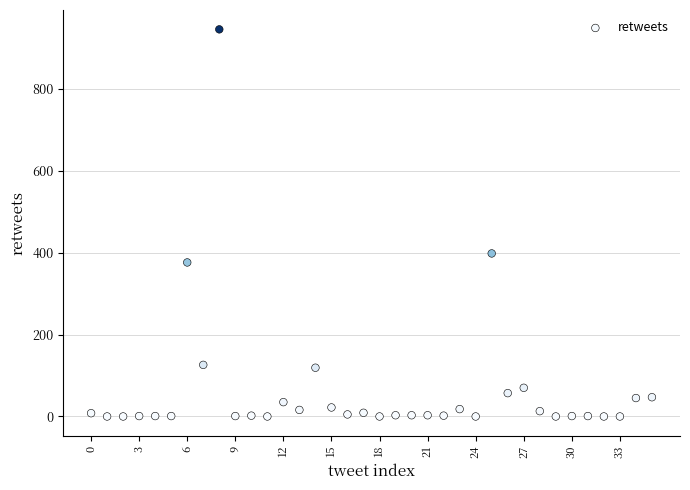

What is the range of Y values (max minus min)?

945